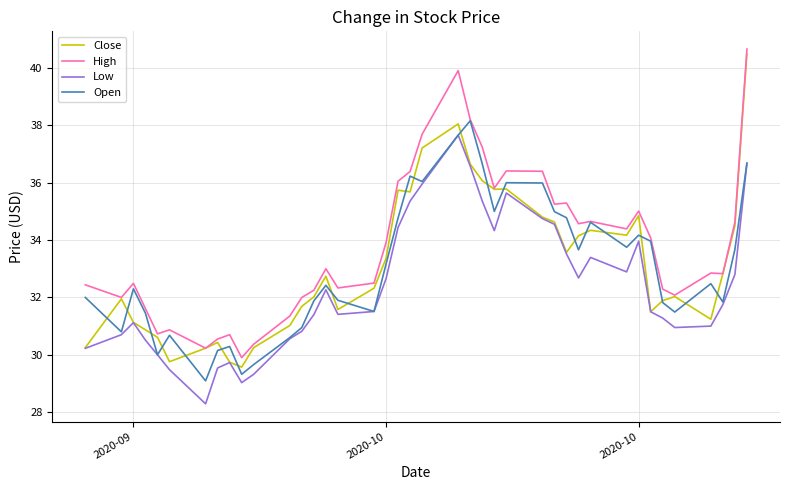

True or false: Low and High cross at least once.

False